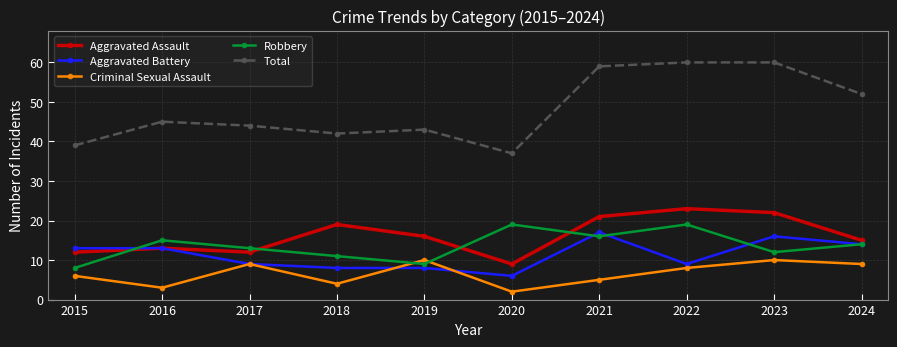

What is the sum of all Robbery values?

136